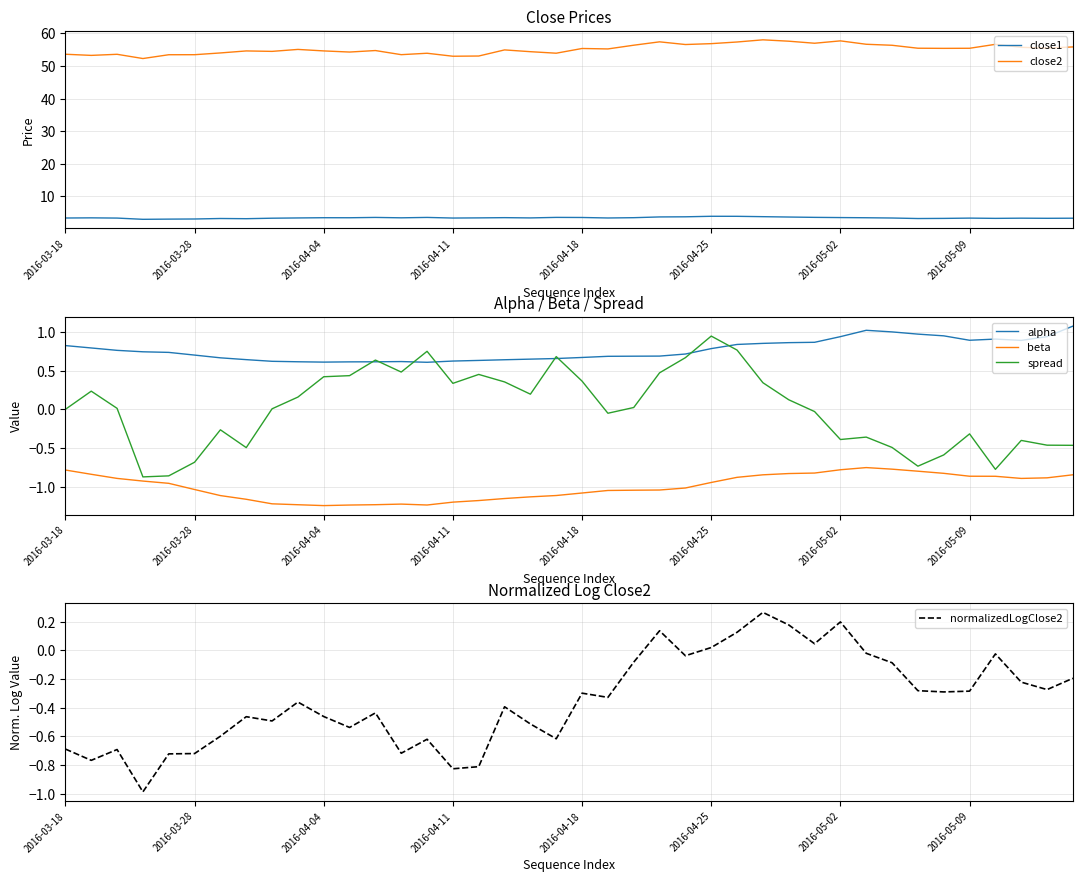

How many interior local peaks does the close2 series have?

11